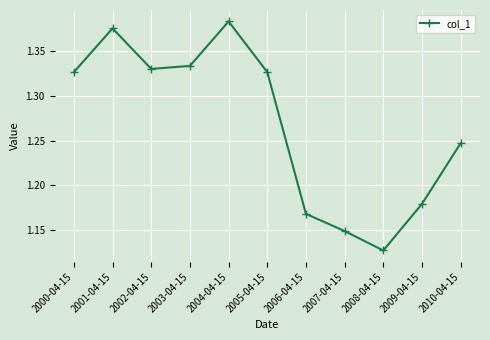

Which category has the highest value across all series?

2004-04-15